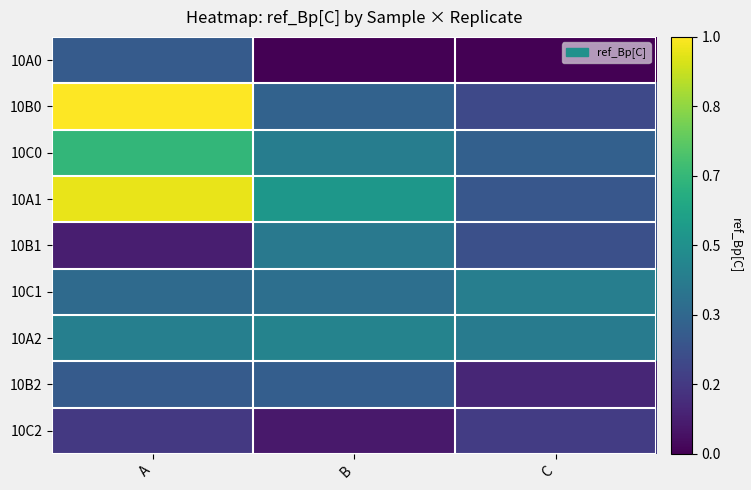

Which label corresponds to the smallest value in the chart?

B